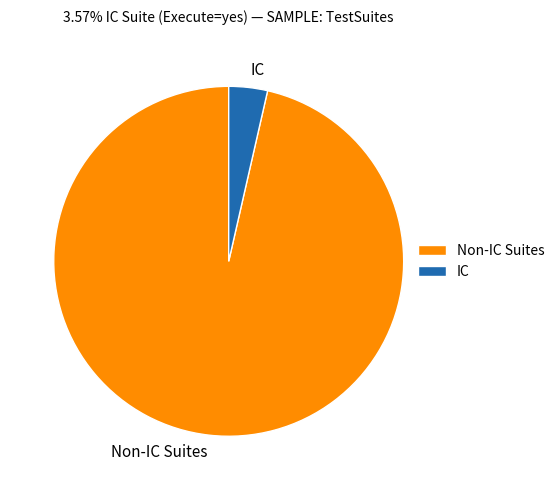

Between Non-IC Suites and IC, which is larger?

Non-IC Suites